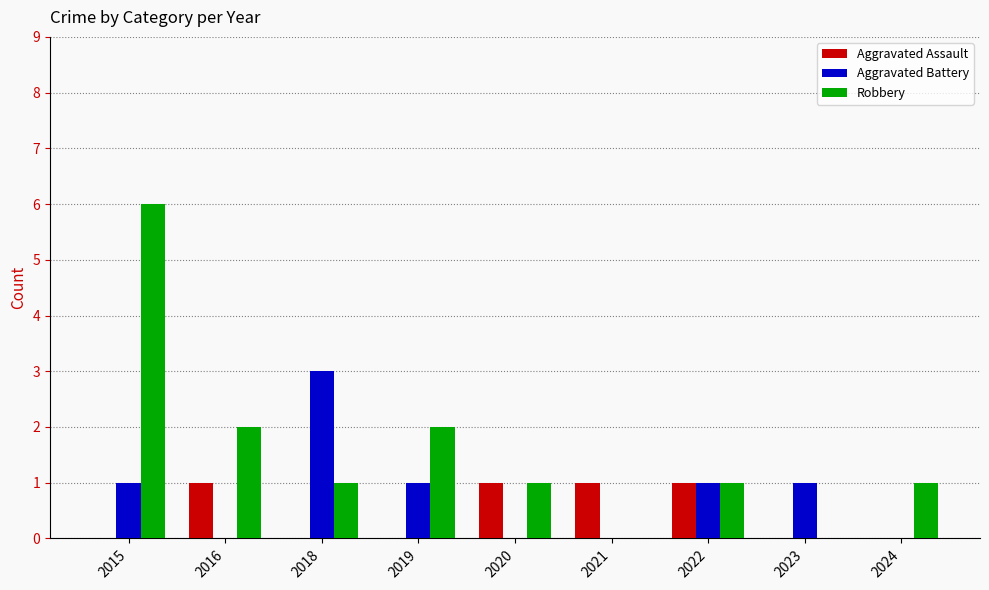

What are all the series names shown in the legend?

Aggravated Assault, Aggravated Battery, Robbery